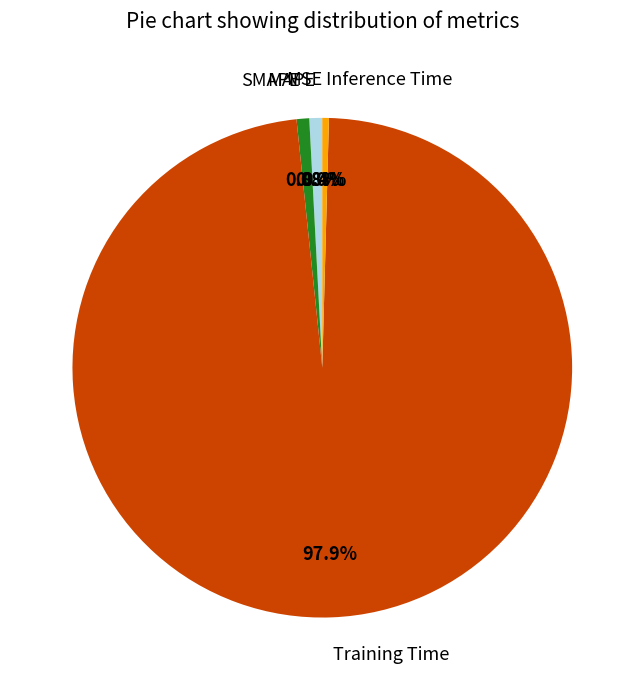

Which slice is the largest?

Training Time